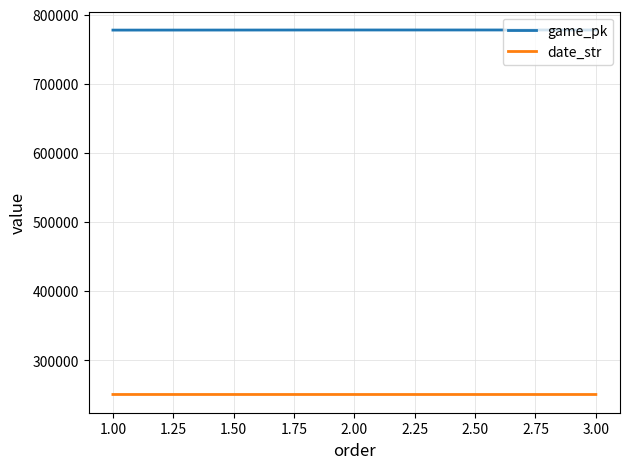

Rank the series by their average value, from highest to lowest.

game_pk, date_str